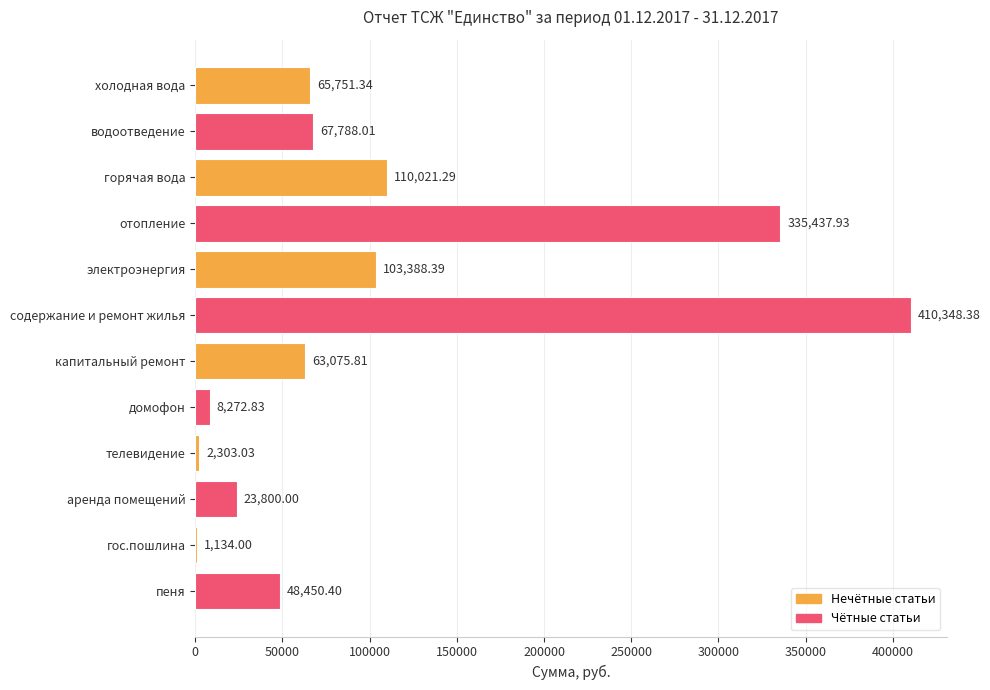

What is the sum of all values?

1239771.4